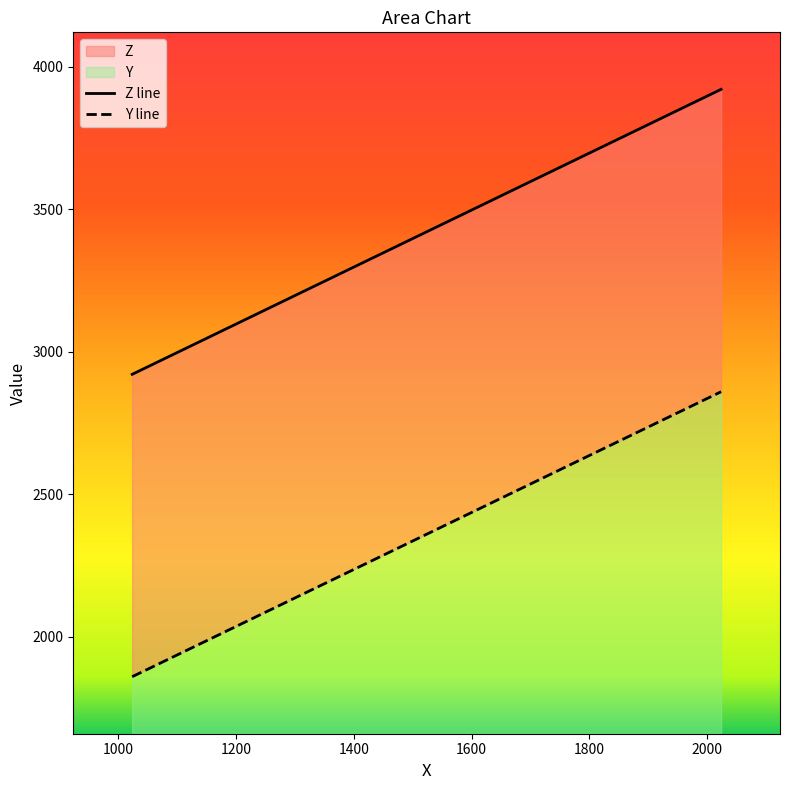

What are all the series names shown in the legend?

Y, Z